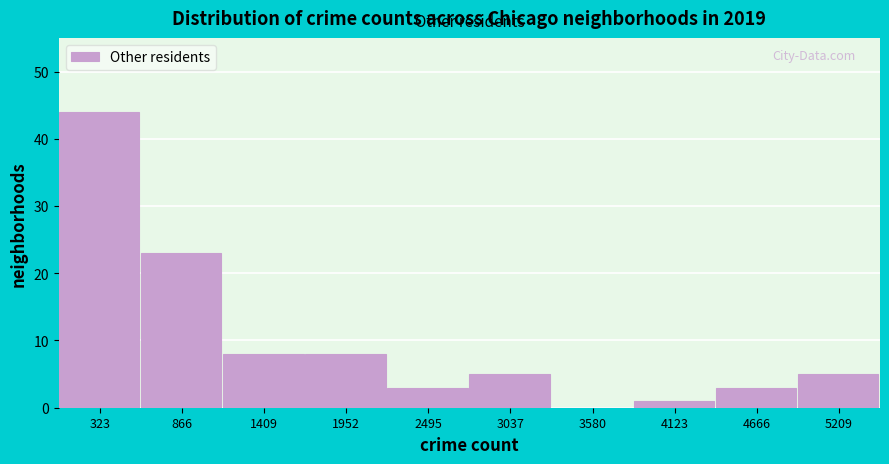

What is the height of the bar covering 3900 to 4400 on the x-axis? Neither the bar edges nor the heights are printed on the chart, so give them approximately, as read against the axes.

1